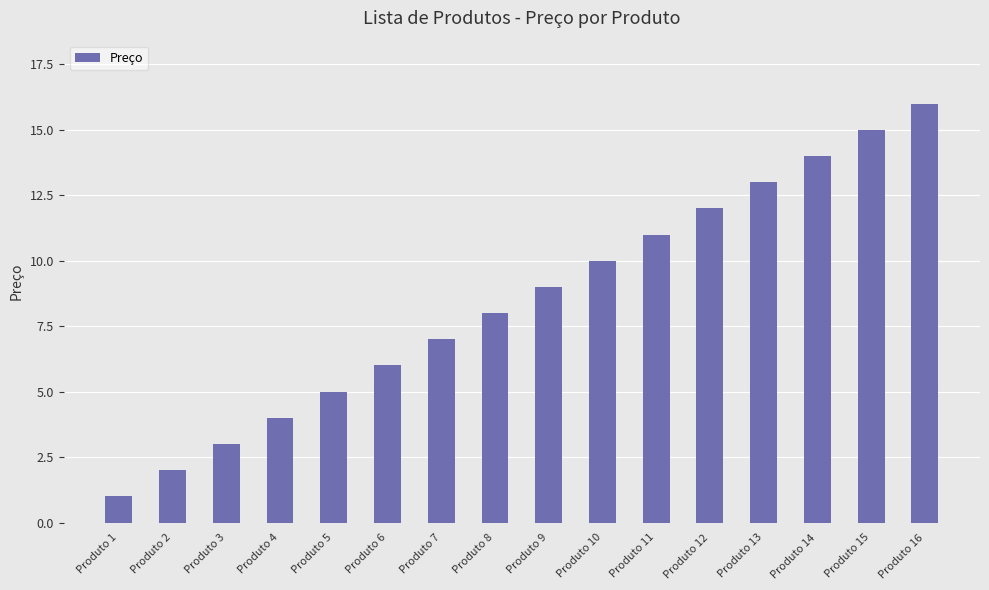

How many data points are less than 9?

8